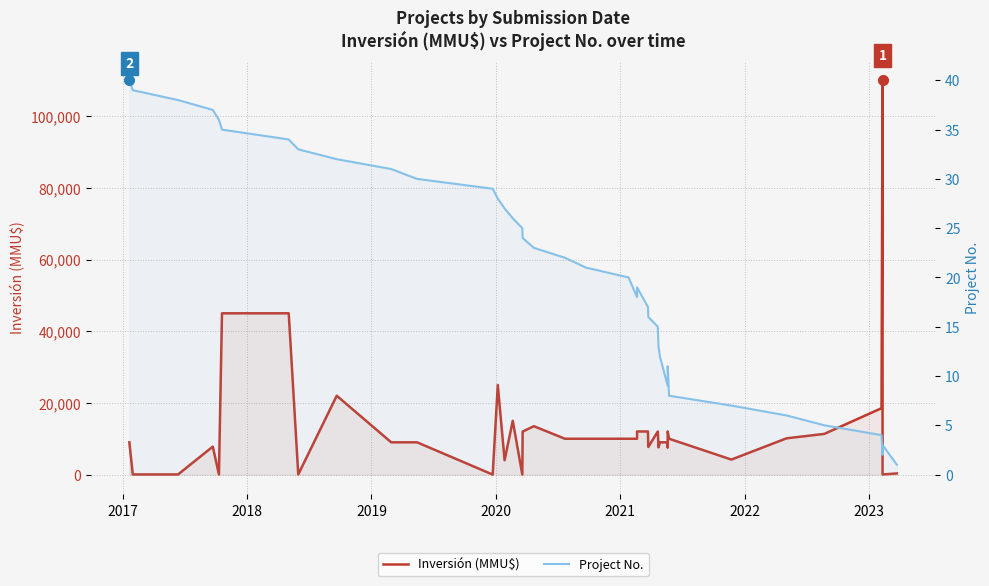

True or false: Project No. and Inversión (MMU$) cross at least once.

True